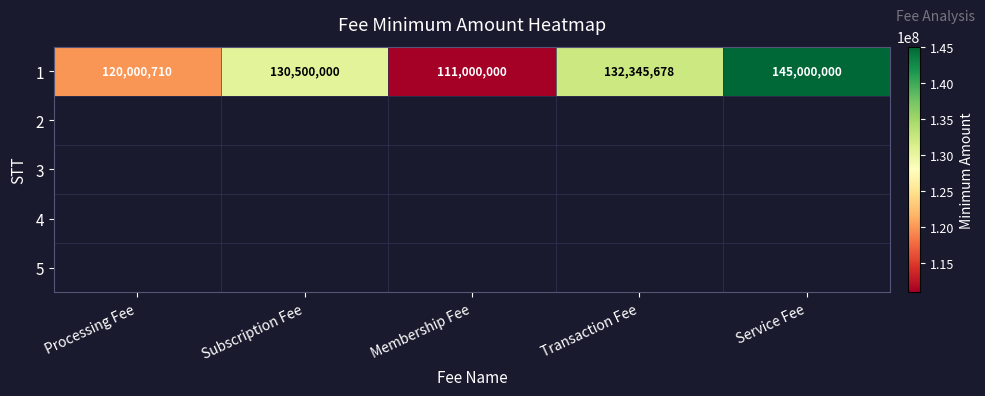

What is the maximum value shown in the chart?

145000000